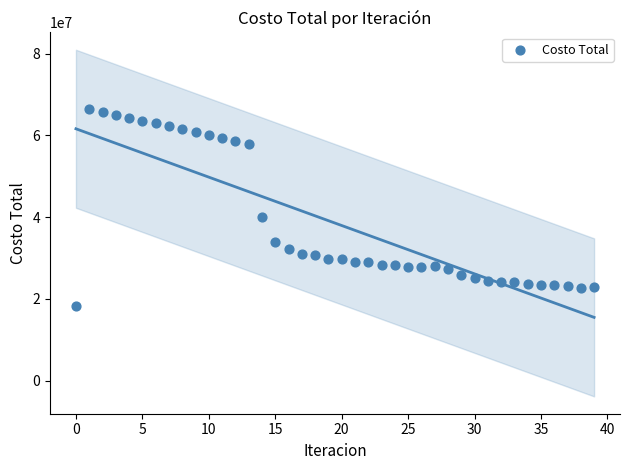

What Y value in the scatter plot is closest to 42396533?

39961510.5